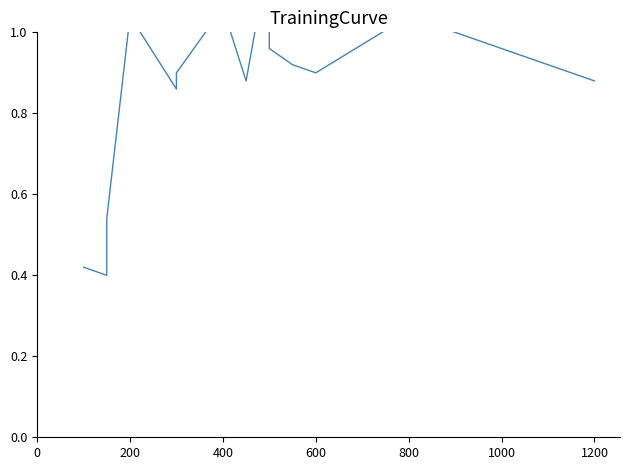

The value at 10 is 0.5. True or false?

False